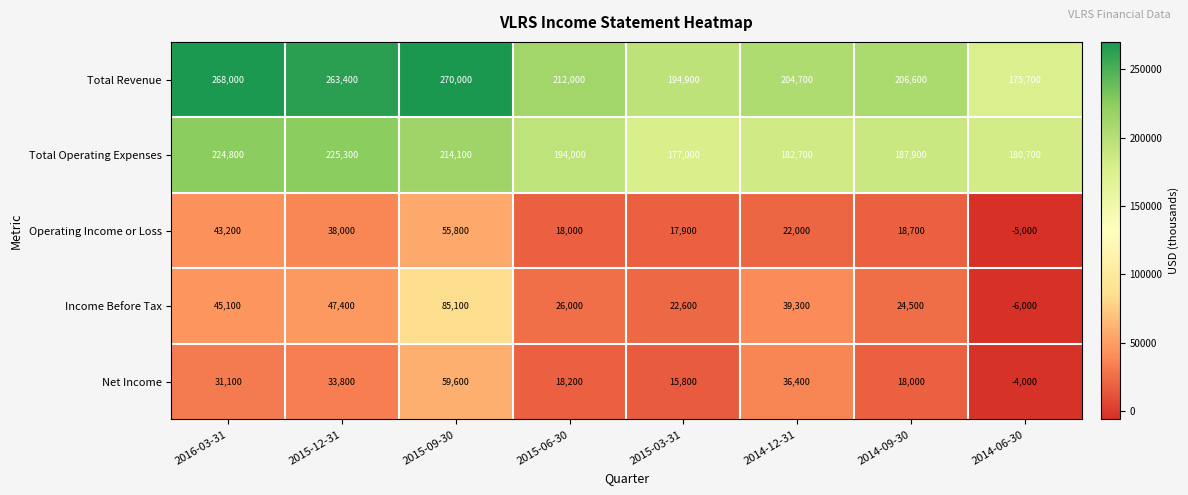

What is the total value across all series at 2015-03-31?

428200